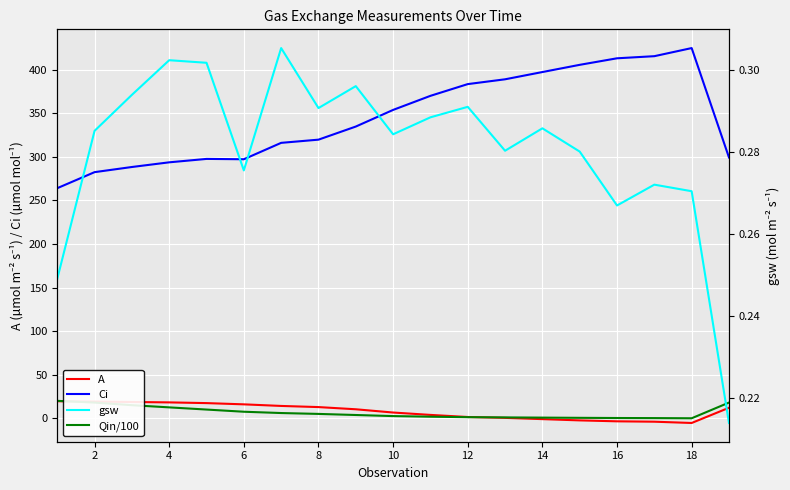

The value of Qin/100 at 12 is 1.4. True or false?

False